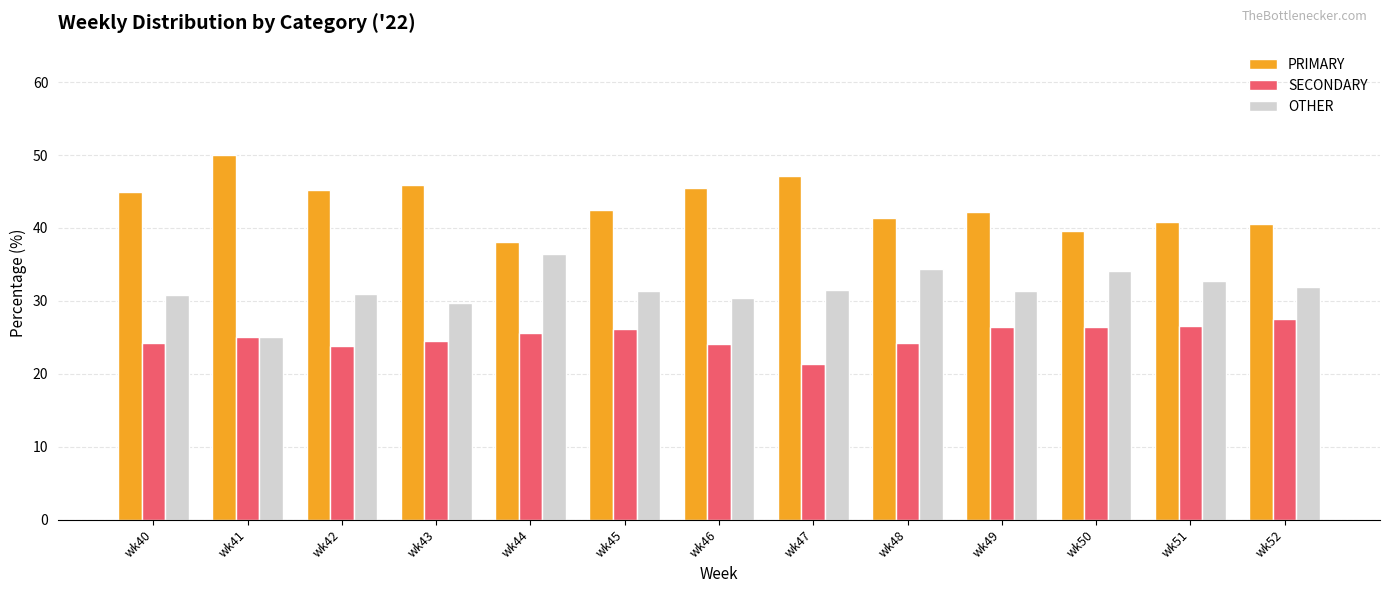

The SECONDARY series shows 11.6 at wk41. True or false?

False